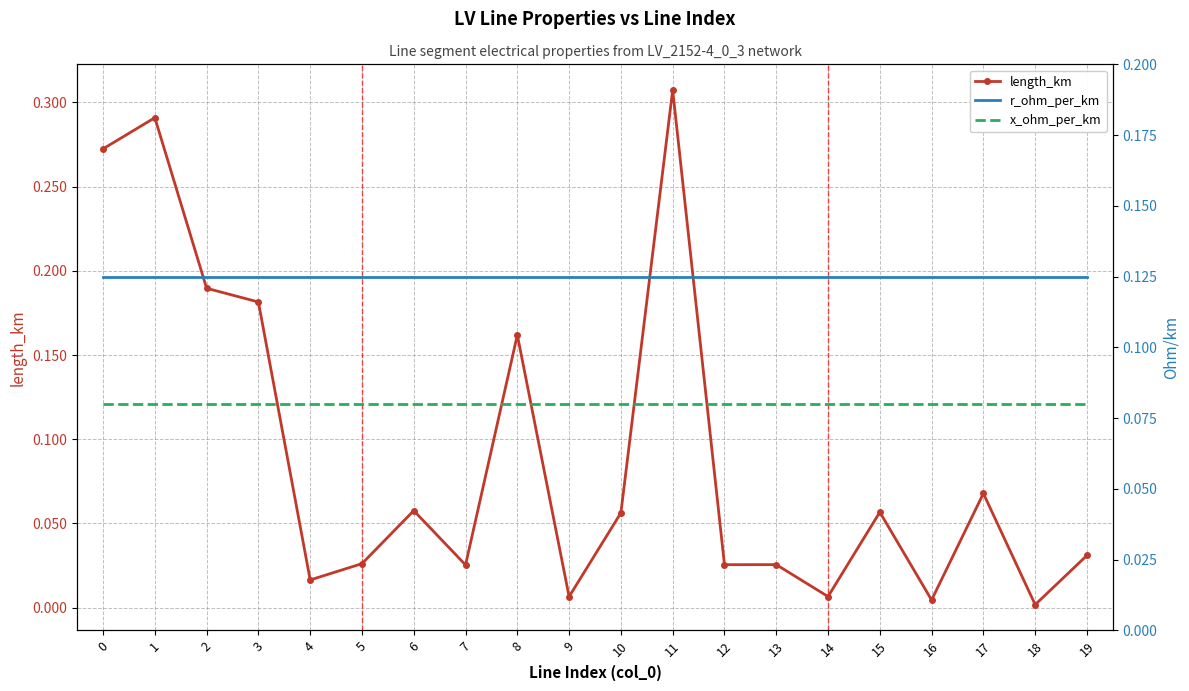

What value does the x_ohm_per_km series have at 3?

0.1